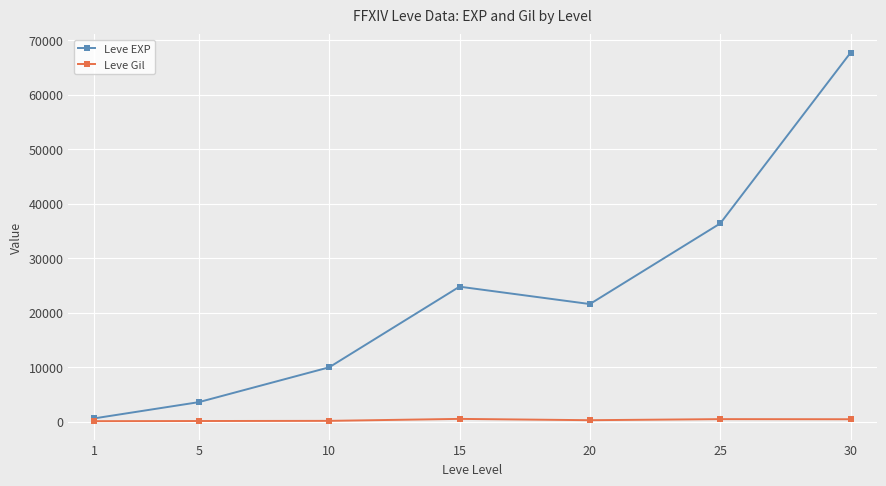

Where is Leve EXP nearest to the value 34180?

25